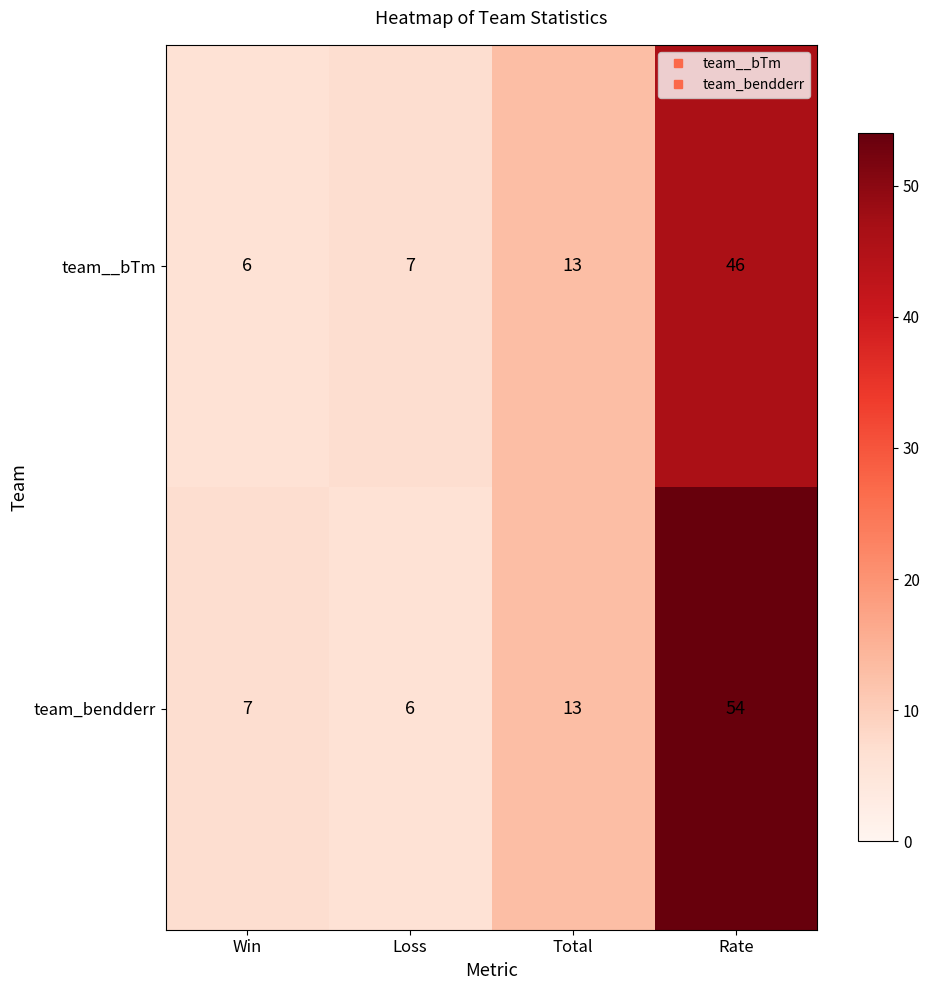

Count the number of data series in this chart.

2